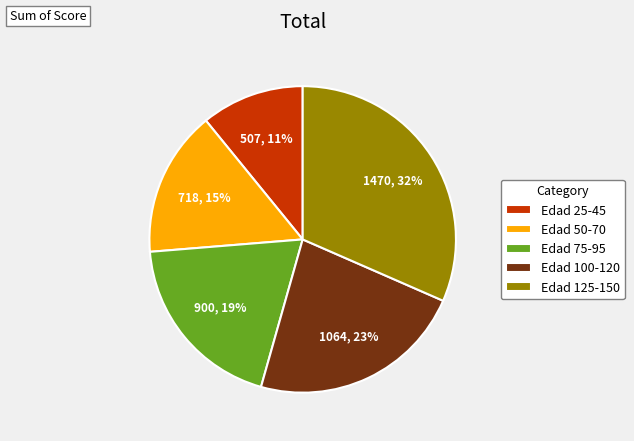

Rank the categories by value from lowest to highest.

Edad 25-45, Edad 50-70, Edad 75-95, Edad 100-120, Edad 125-150